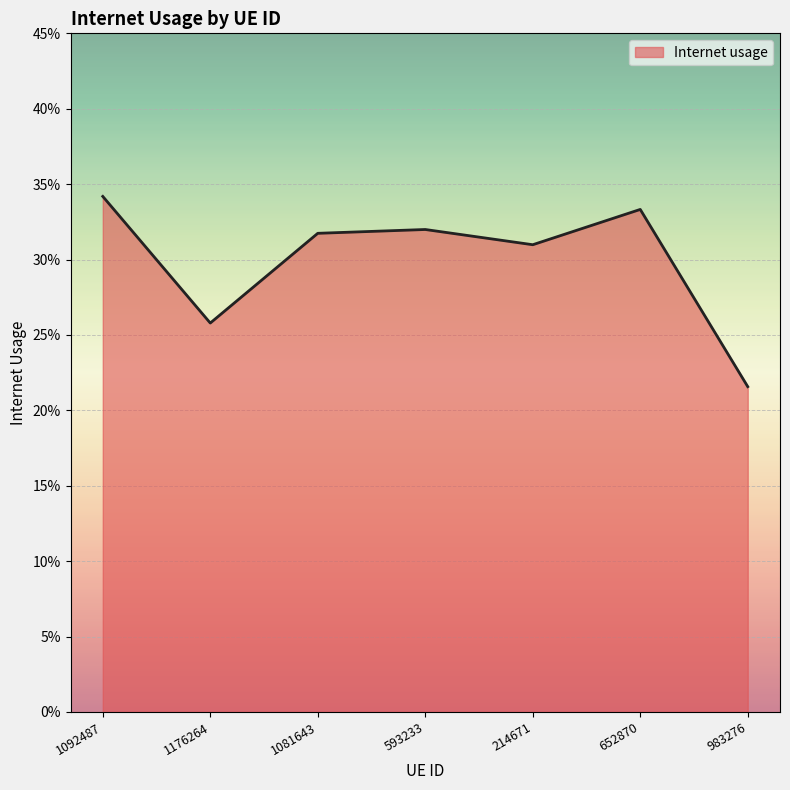

What is the label of the 7th point from the left?

983276